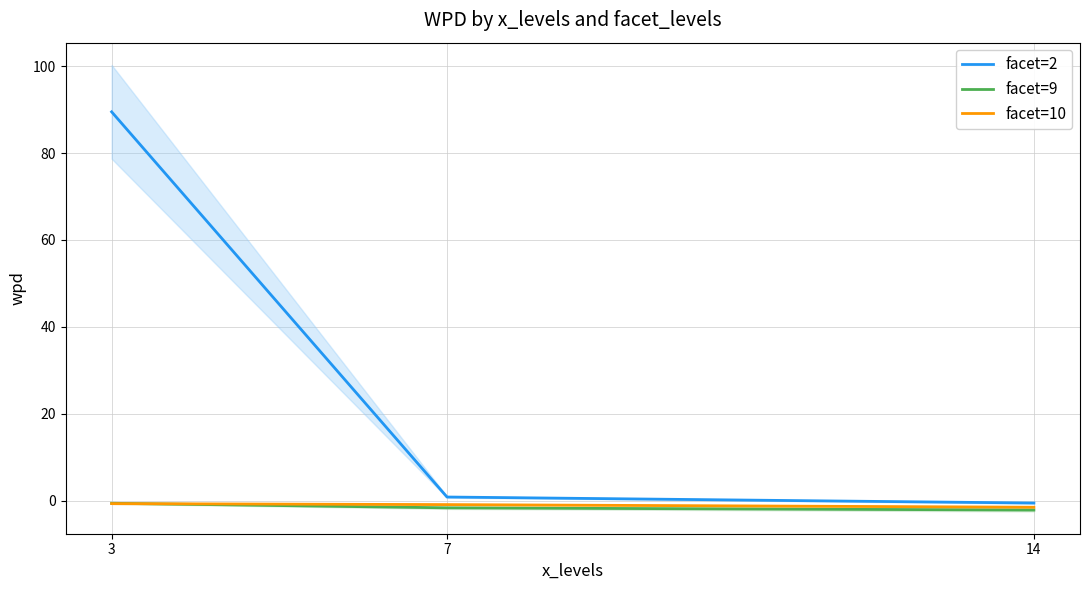

List the labels in order of facet=10 value, largest first.

3, 7, 14